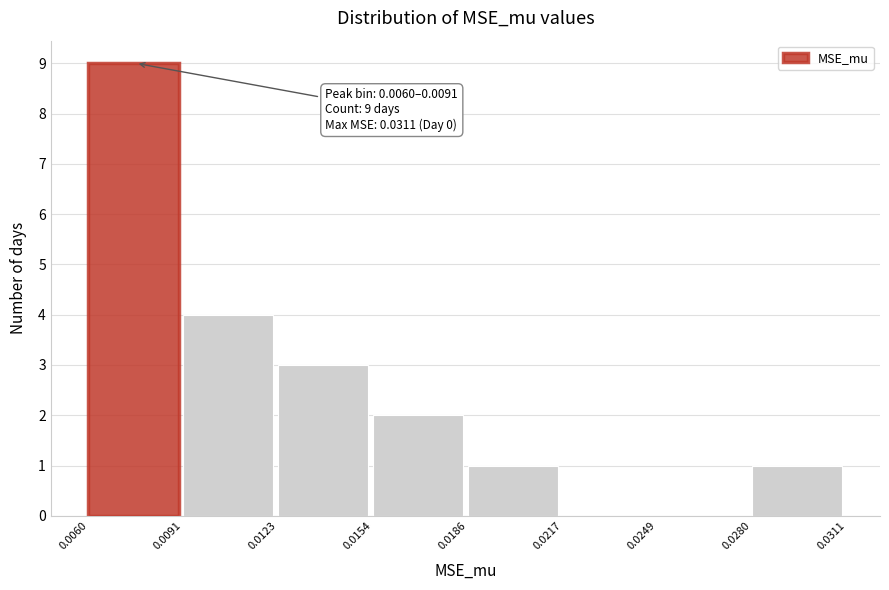

Over which range of the x-axis is the bar tallest?

0.0060 to 0.0091